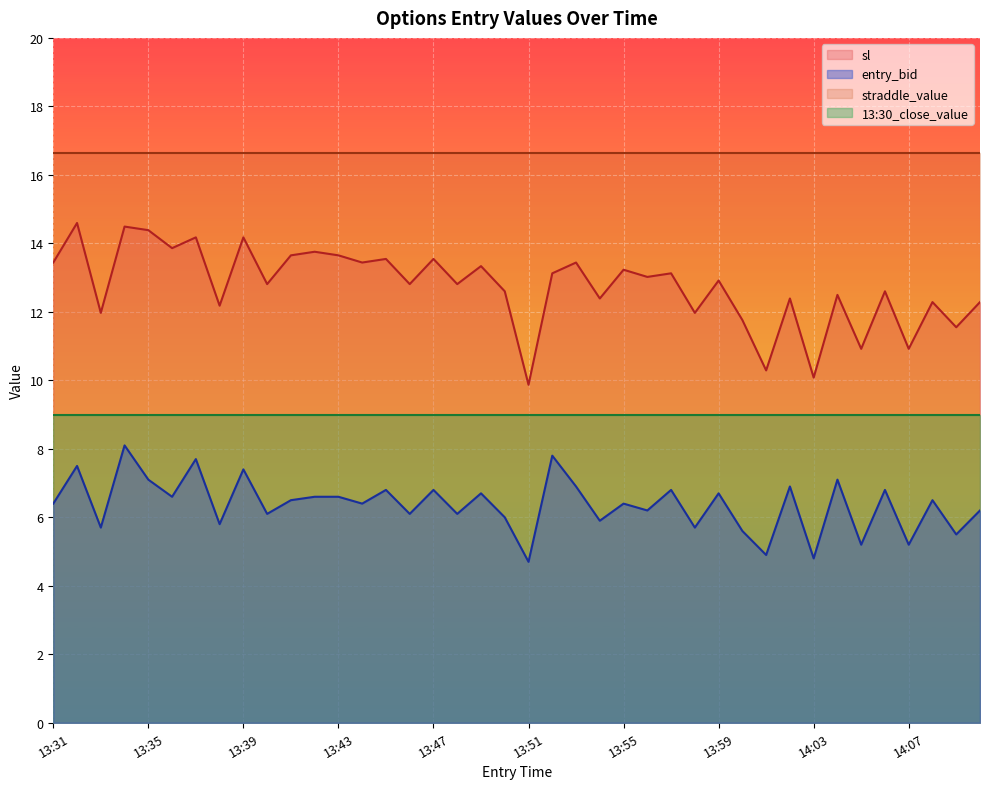

At which category does entry_bid reach its first local peak?

13:32